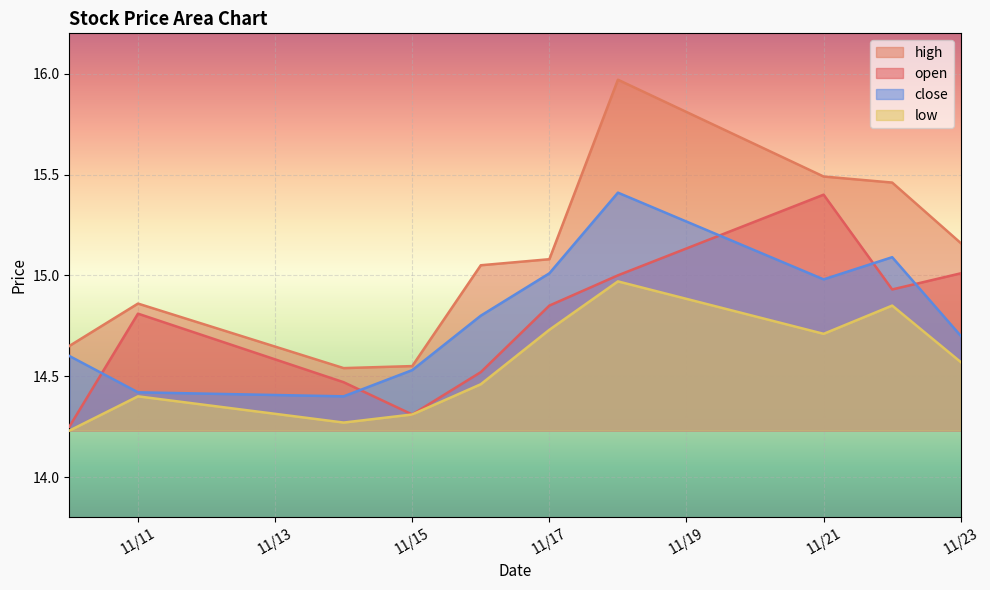

What is the spread (max minus min) of values at 11/23?

0.6